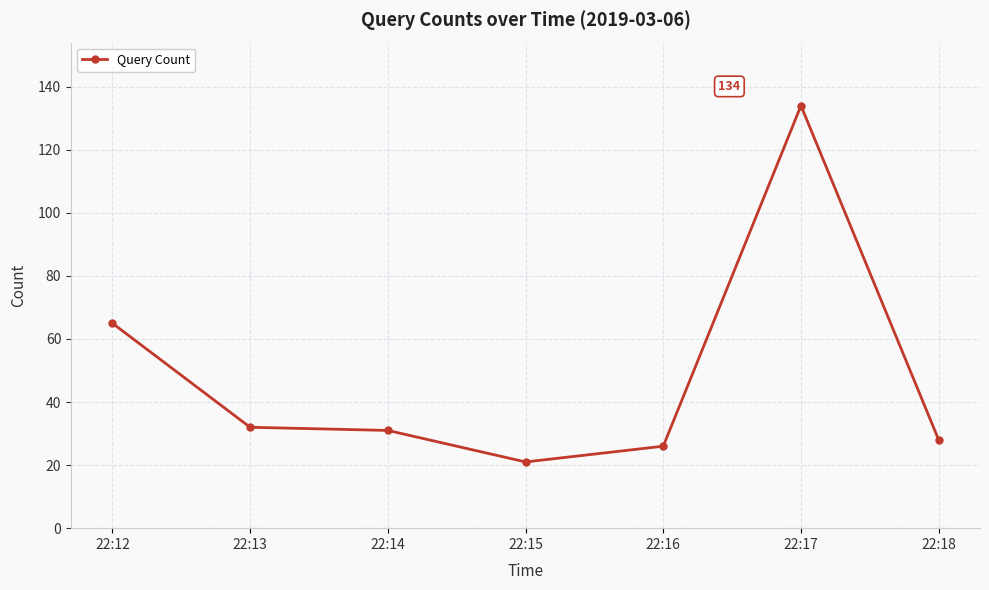

What is the greatest value displayed?

134